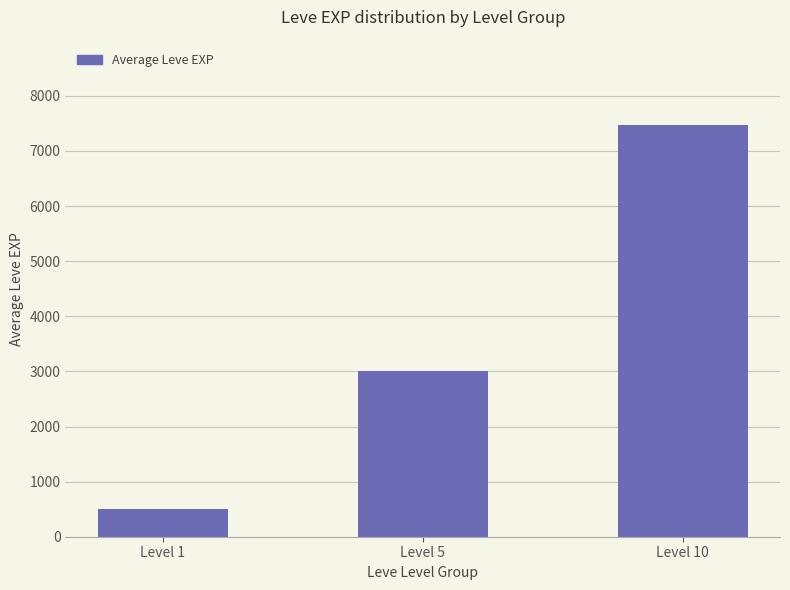

Rank the categories by value from highest to lowest.

Level 10, Level 5, Level 1